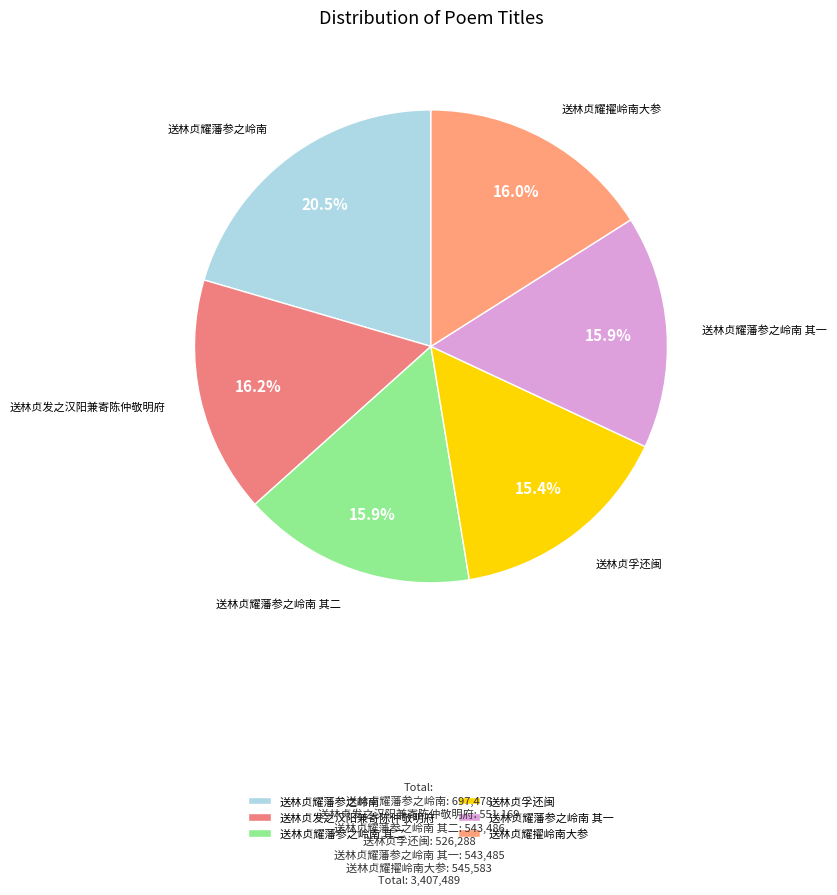

Is it true that 送林贞耀擢岭南大参 is 16% of the pie?

True